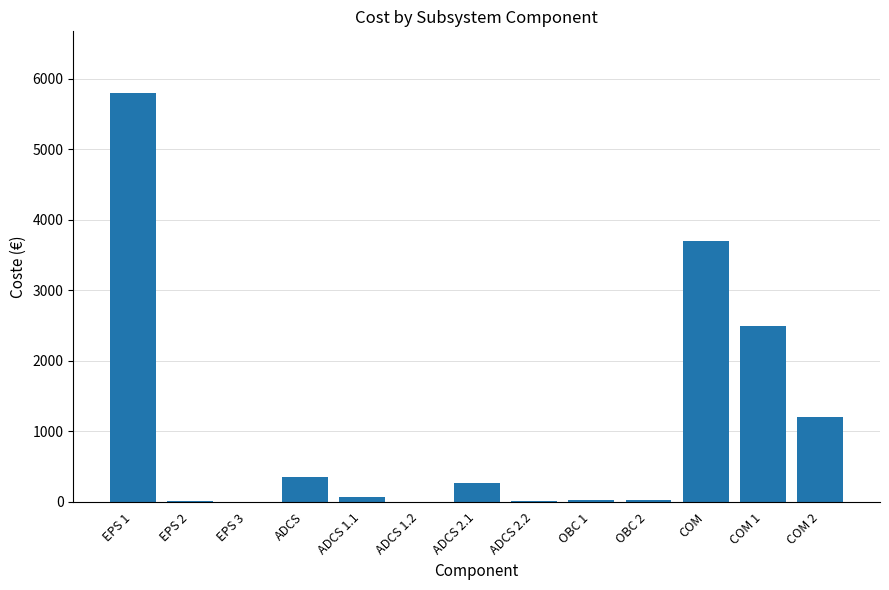

What is the approximate value at COM 1?

2500.0